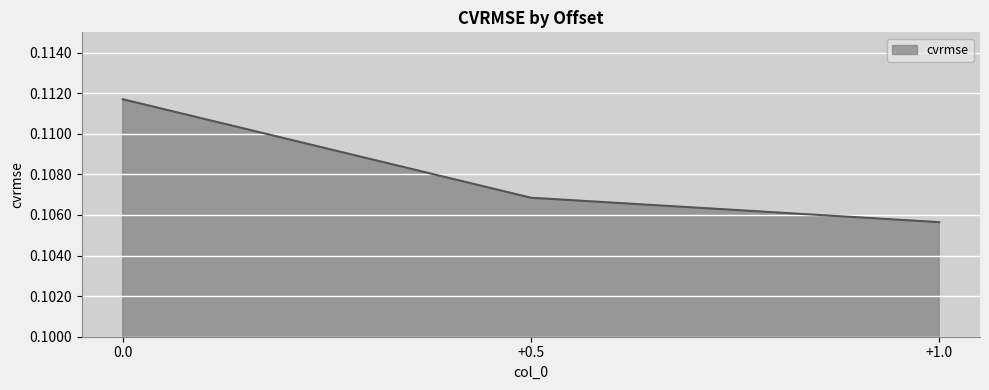

Where is the data nearest to the value 0?

+1.0